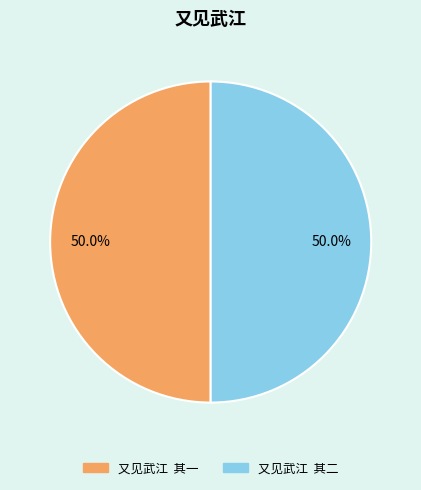

Approximately how many times larger is the value at 又见武江 其二 compared to 又见武江 其一?

1.0